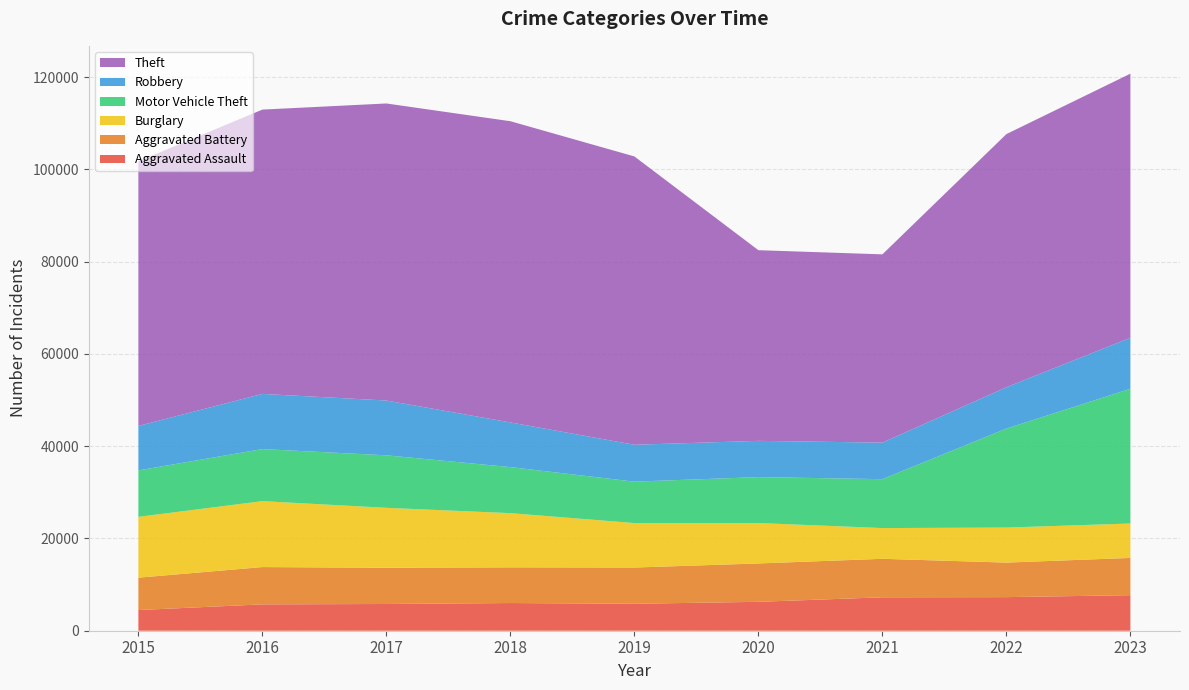

Reading left to right, list all the values displayed in this chart.

Aggravated Assault: 2015=4480	2016=5712	2017=5793	2018=6001	2019=5841	2020=6264	2021=7242	2022=7280	2023=7704
Aggravated Battery: 2015=7019	2016=8086	2017=7845	2018=7735	2019=7858	2020=8319	2021=8347	2022=7488	2023=8075
Burglary: 2015=13184	2016=14289	2017=13001	2018=11747	2019=9638	2020=8758	2021=6662	2022=7594	2023=7459
Motor Vehicle Theft: 2015=10068	2016=11286	2017=11380	2018=9985	2019=8977	2020=9959	2021=10602	2022=21457	2023=29204
Robbery: 2015=9638	2016=11960	2017=11880	2018=9681	2019=7995	2020=7855	2021=7918	2022=8963	2023=11058
Theft: 2015=57350	2016=61623	2017=64386	2018=65288	2019=62494	2020=41328	2021=40809	2022=54862	2023=57241